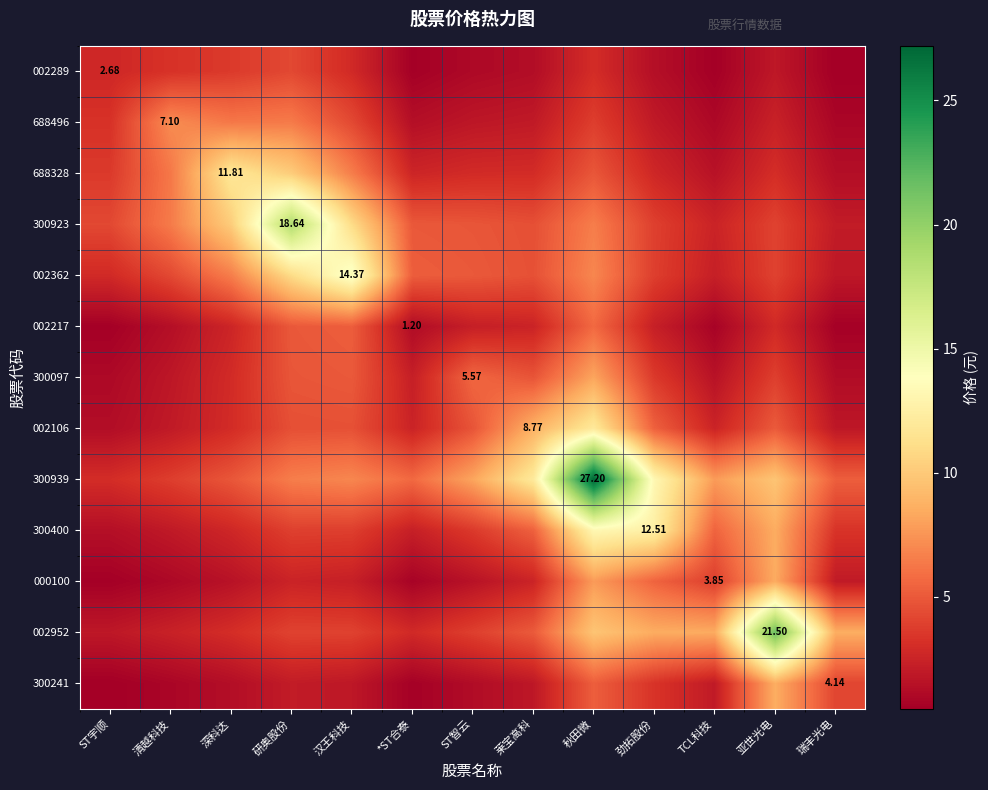

What is the difference between the 002106 values at *ST合泰 and ST智云?

2.3